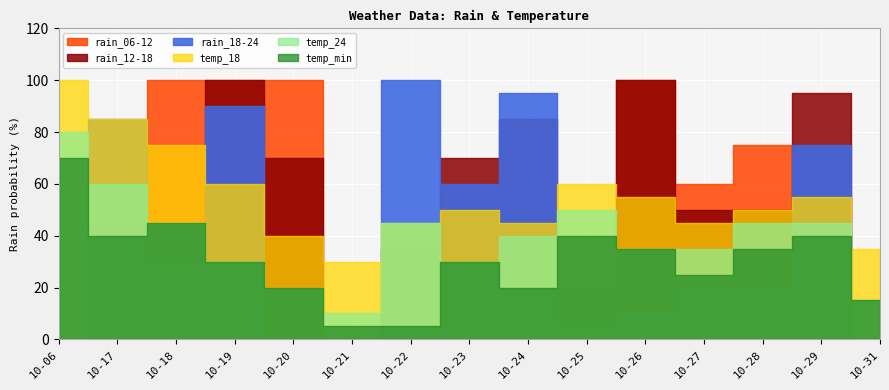

At which label does temp_min reach its minimum?

10-21